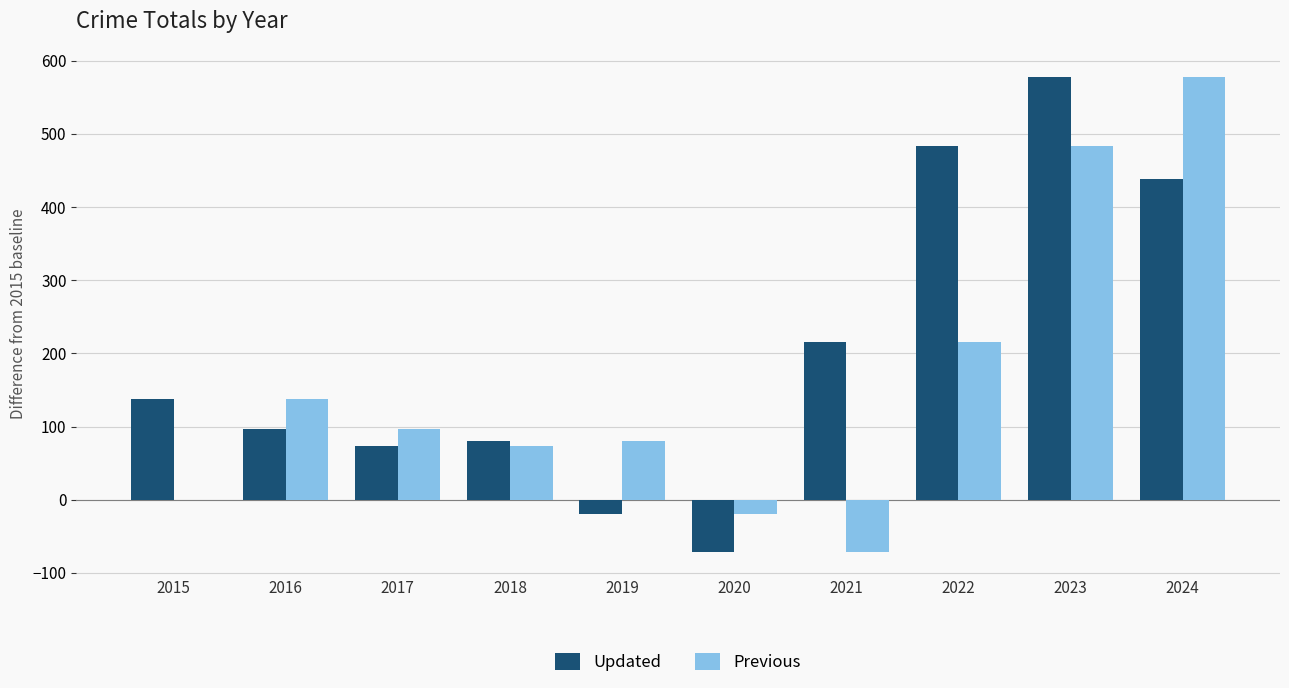

Count the number of categories in the chart.

10